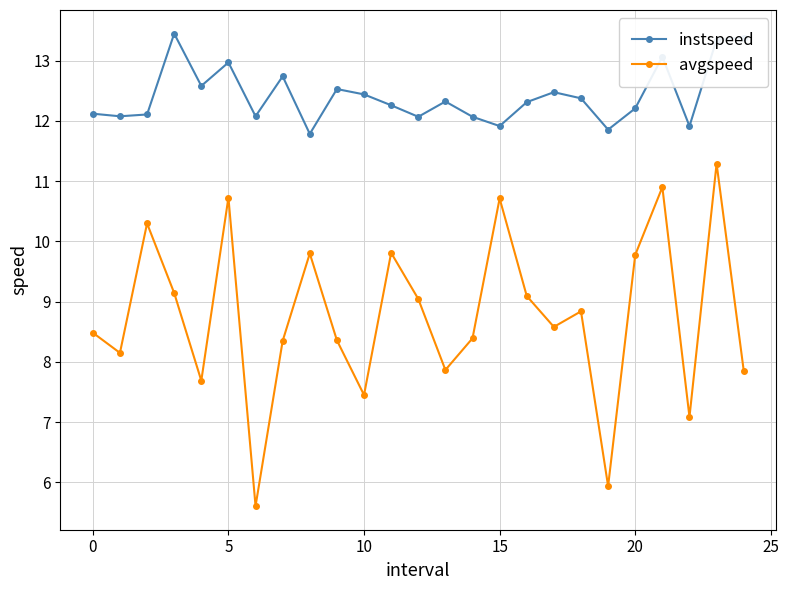

In instspeed, how many points are lower than both neighbors (excluding endpoints)?

8